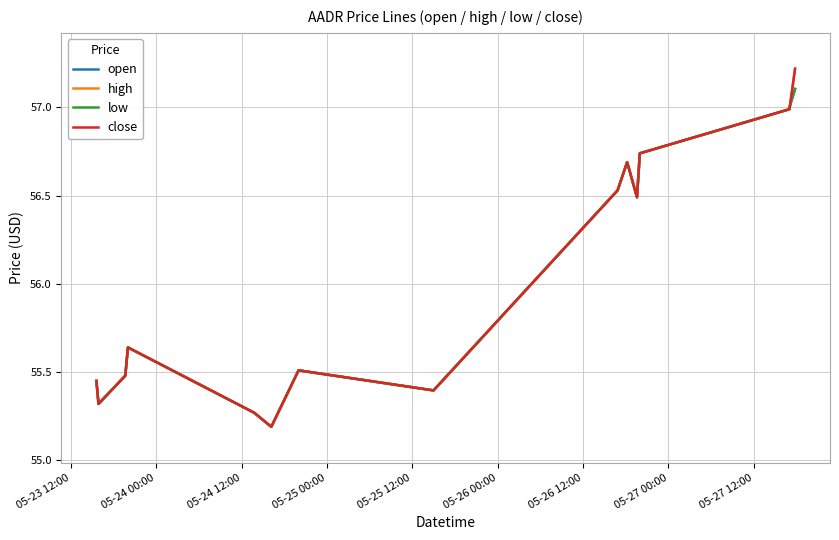

Is this an area chart (filled region under the line)?

No